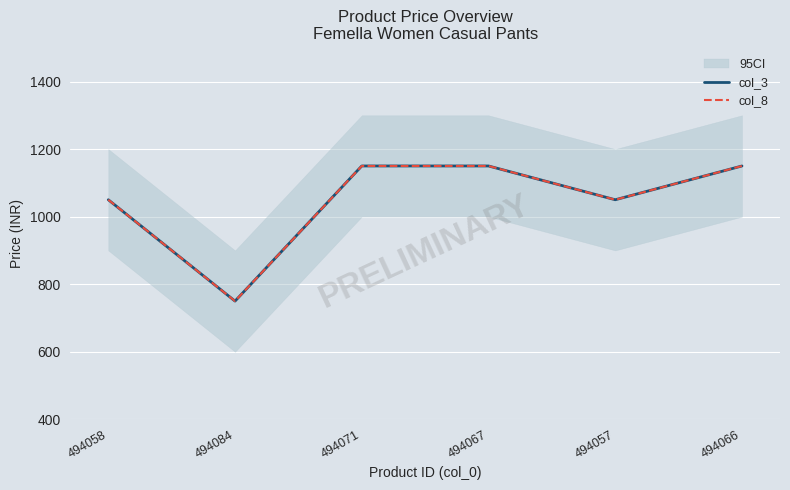

The value of col_3 at 494067 is 333. True or false?

False